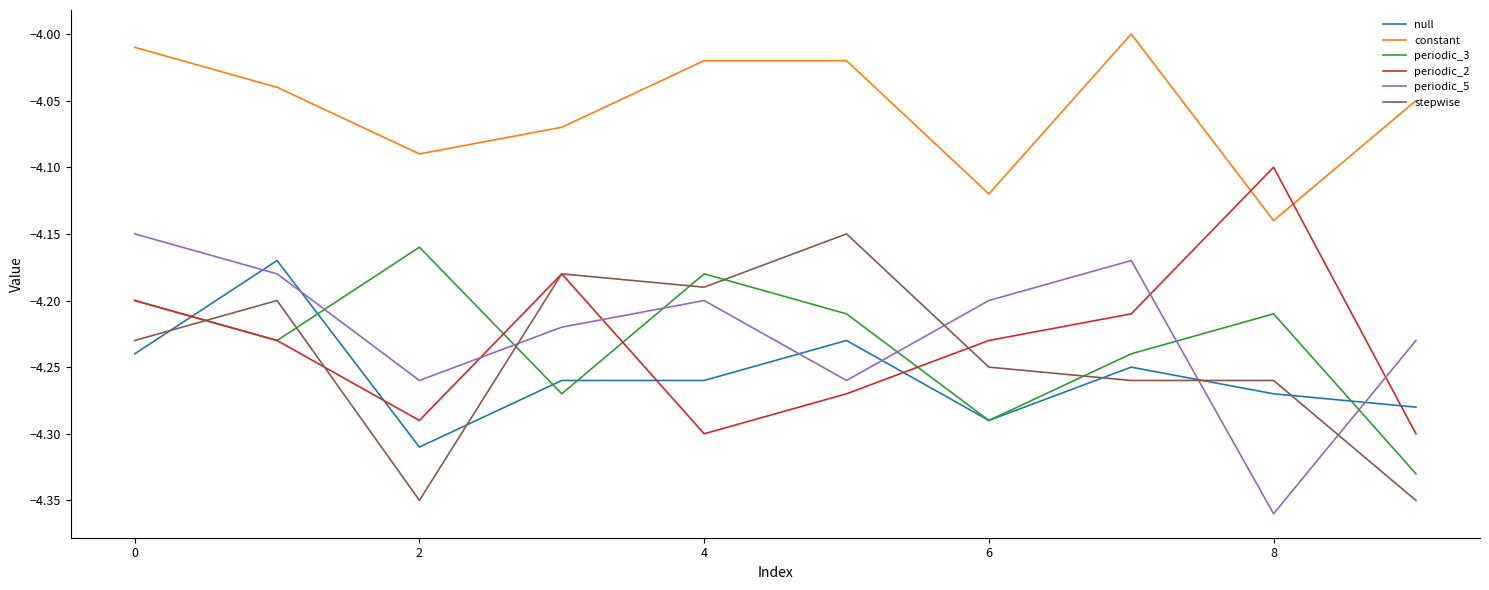

How many times do stepwise and periodic_3 cross each other?

6